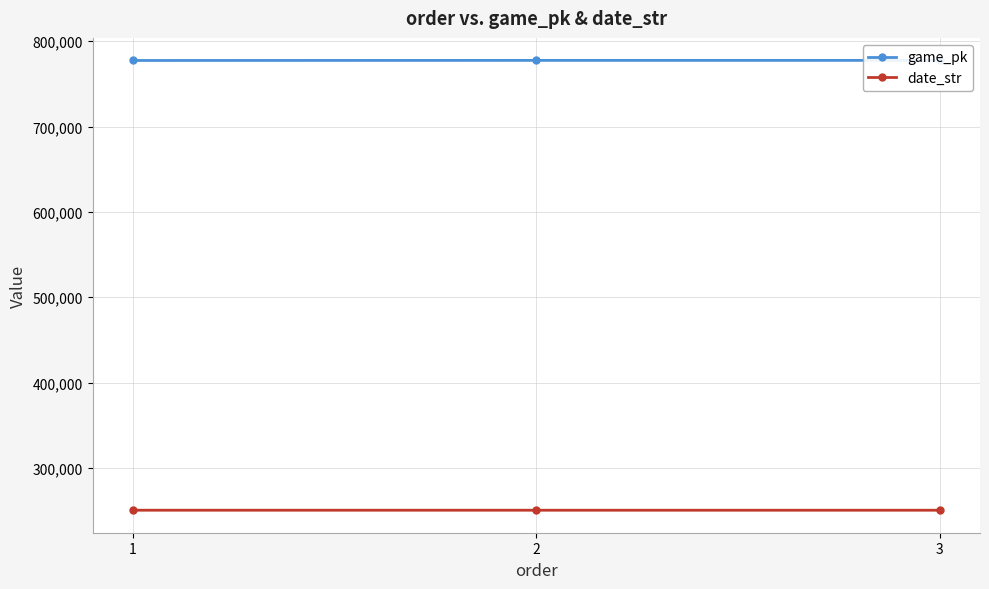

Is it true that game_pk equals 406192 at 3?

False